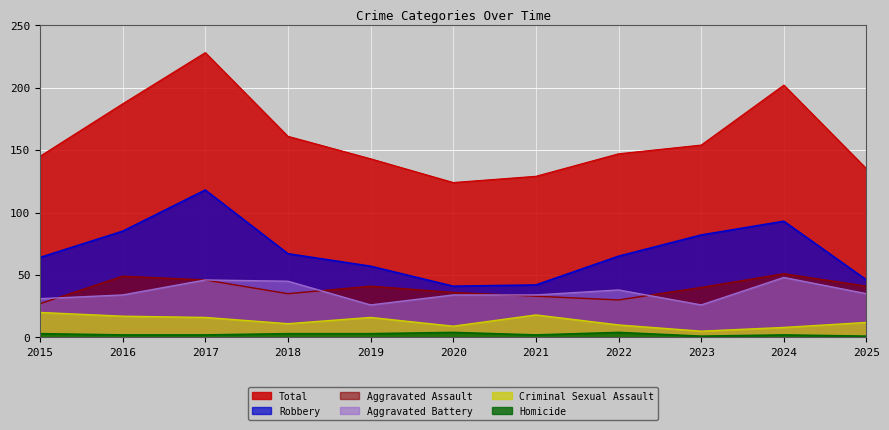

Between 2017 and 2015, which is larger?

2017